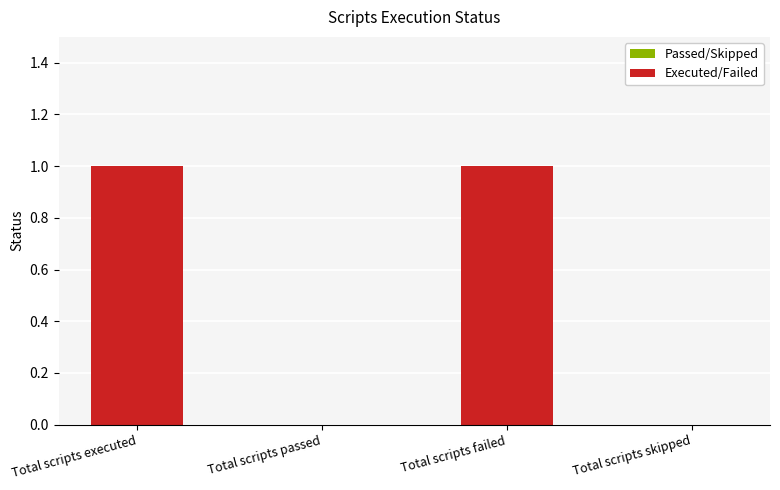

Is it true that the value at Total scripts passed is 0?

True